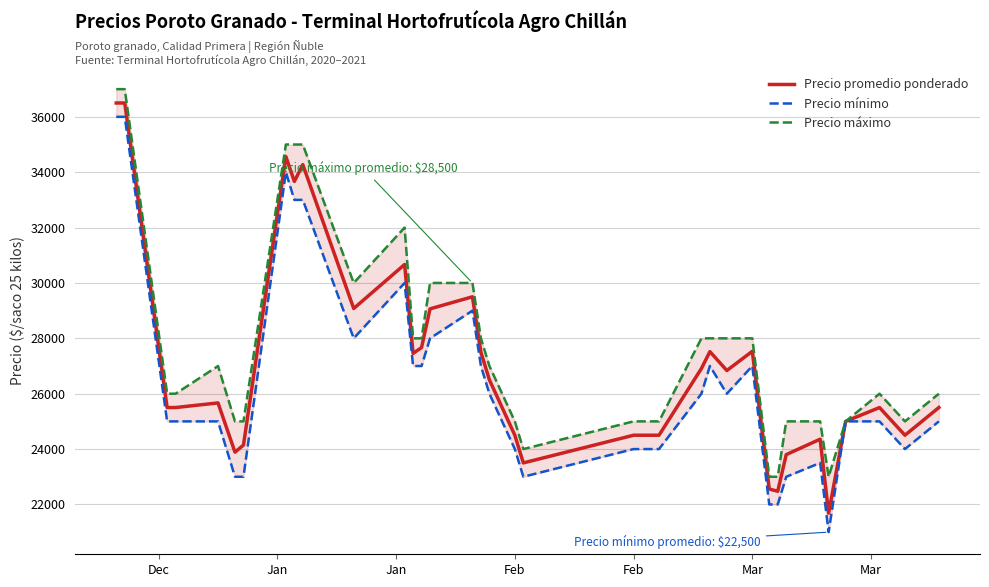

What is the sum of all Precio mínimo values?

950500